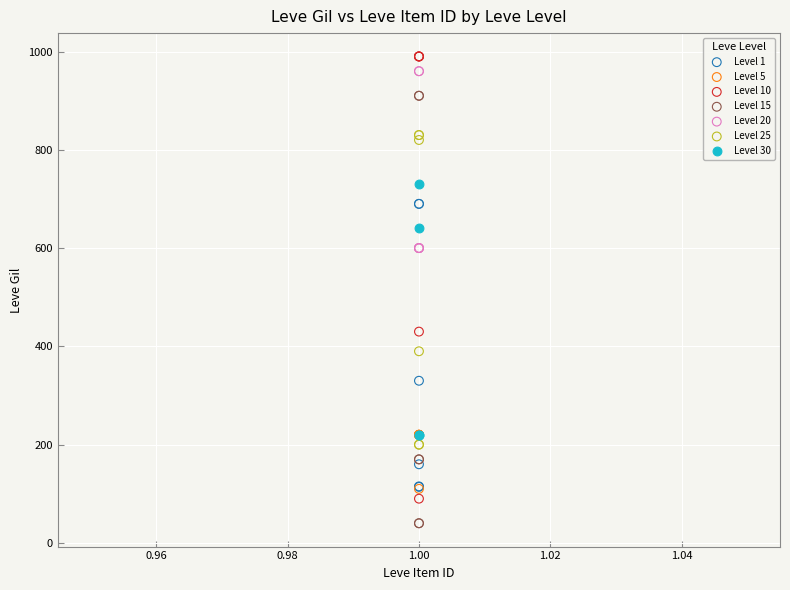

Which series has the widest spread of Y values?

Level 10